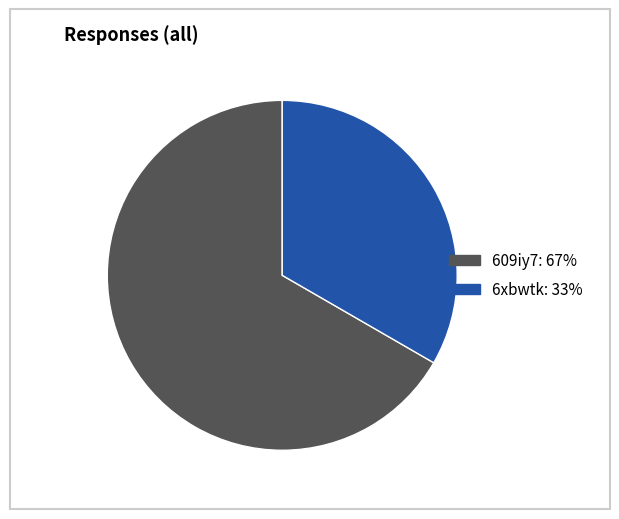

What is the largest slice in the pie chart?

609iy7